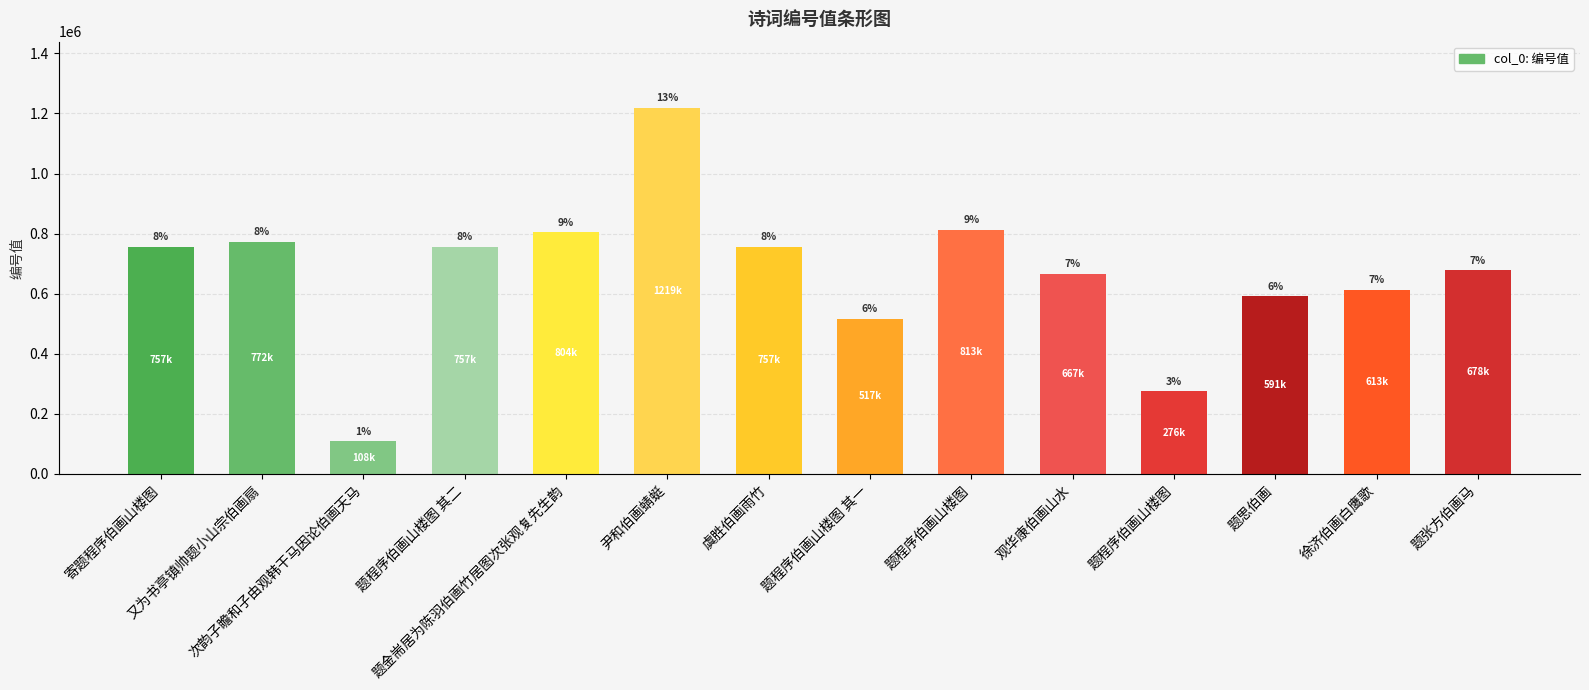

What is the difference between the values at 尹和伯画蜻蜓 and 题程序伯画山楼图?

406147